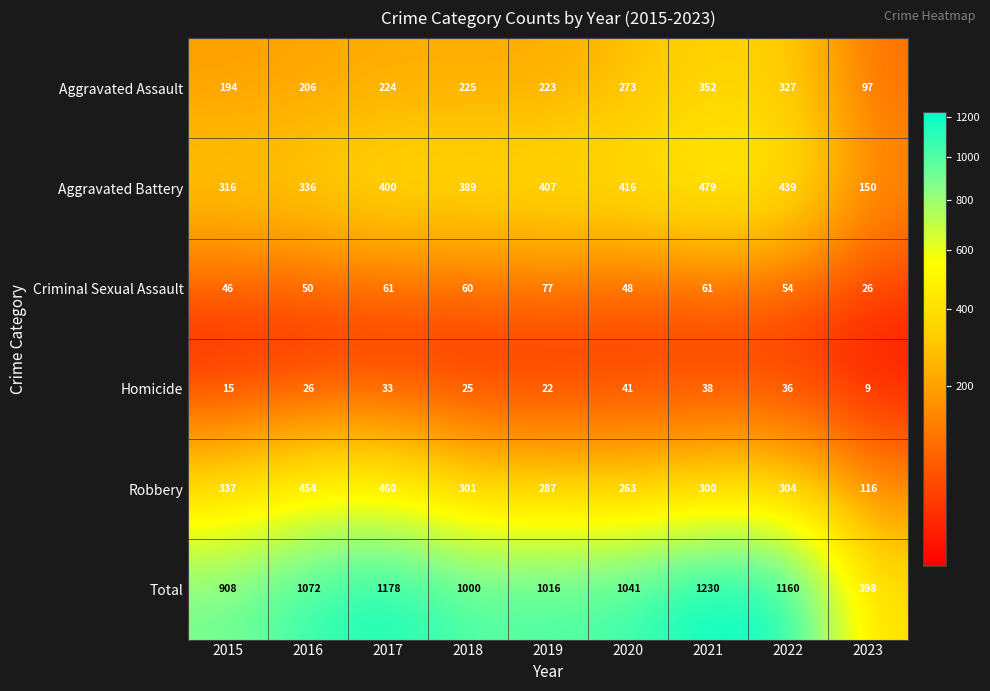

Read the Aggravated Assault value at 2023.

97